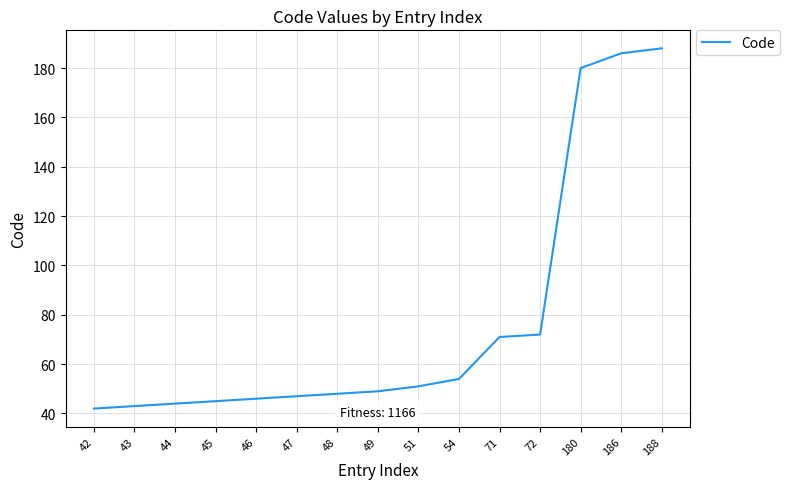

What is the change in value from 43 to 48?

+5